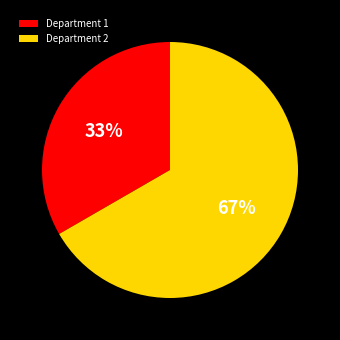

What percentage is the Department 2 slice, to the nearest percent?

67%